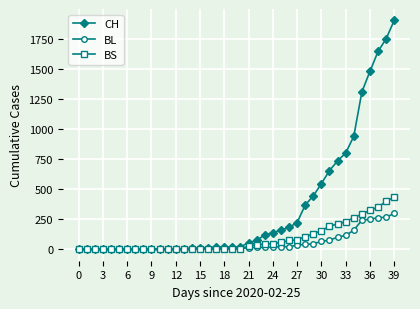

List the series in order of their peak value, lowest first.

BL, BS, CH